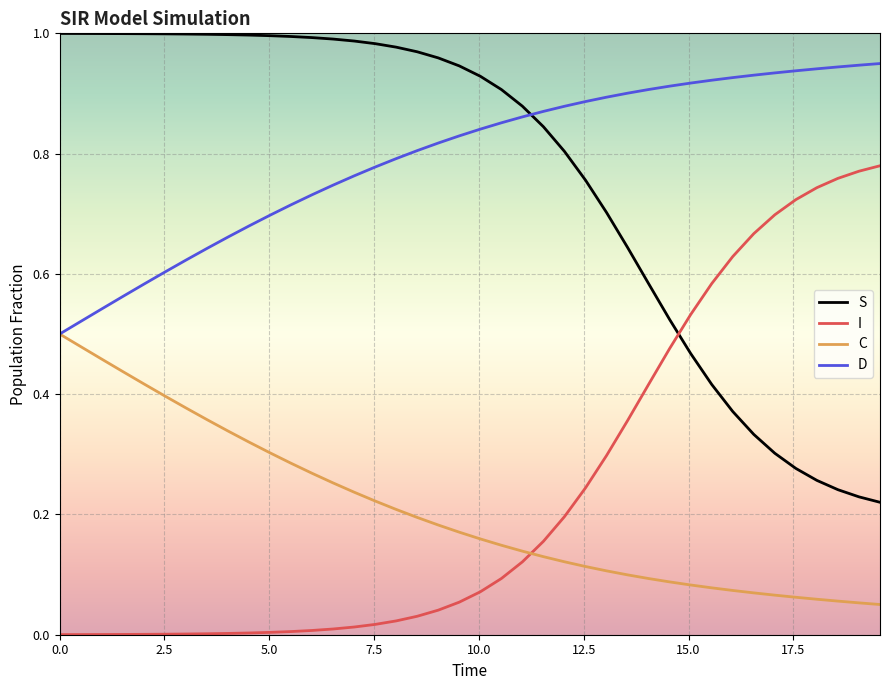

Rank the series by their maximum value, from lowest to highest.

C, I, D, S